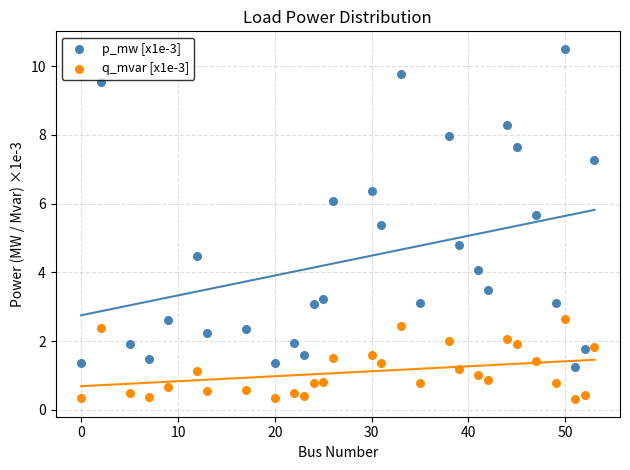

Which series contains the lowest Y value?

q_mvar [x1e-3]